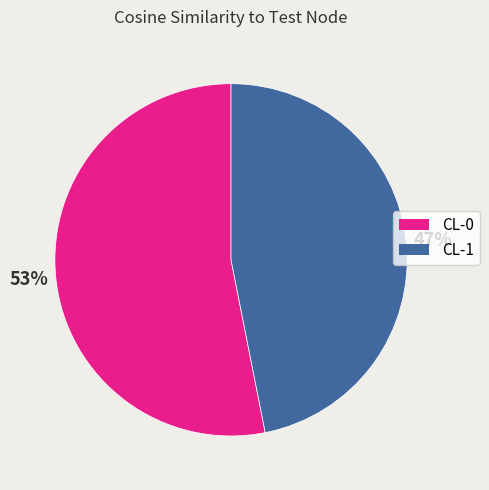

To the nearest percent, what percentage of the pie is CL-1?

47%